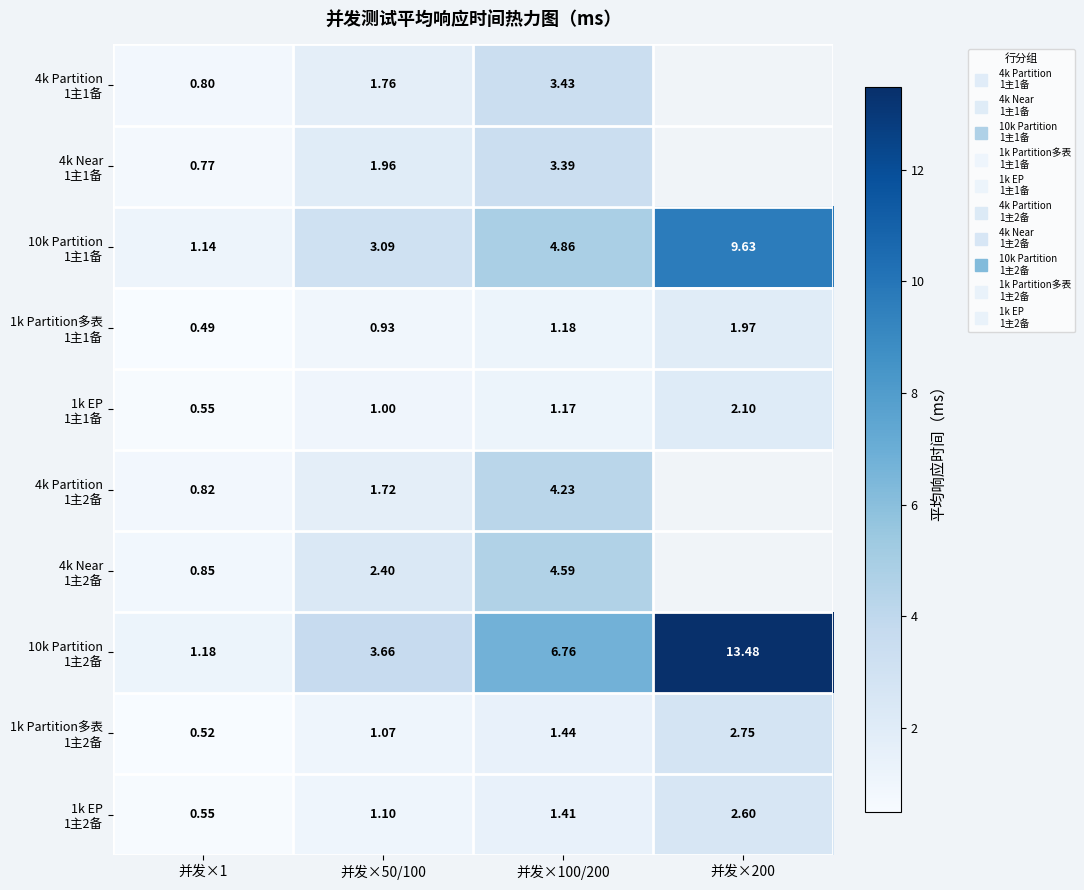

At which label is 4k Partition 1主2备 closest to 2?

并发×50/100